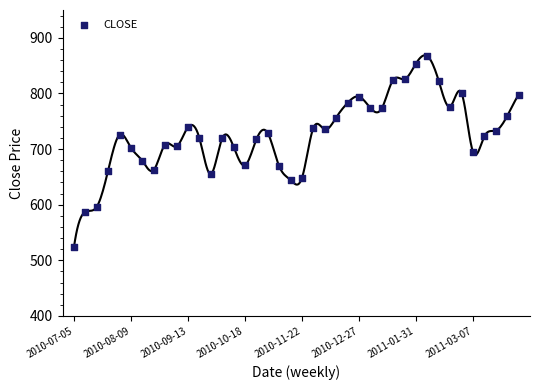

What is the range of Y values (max minus min)?

343.5